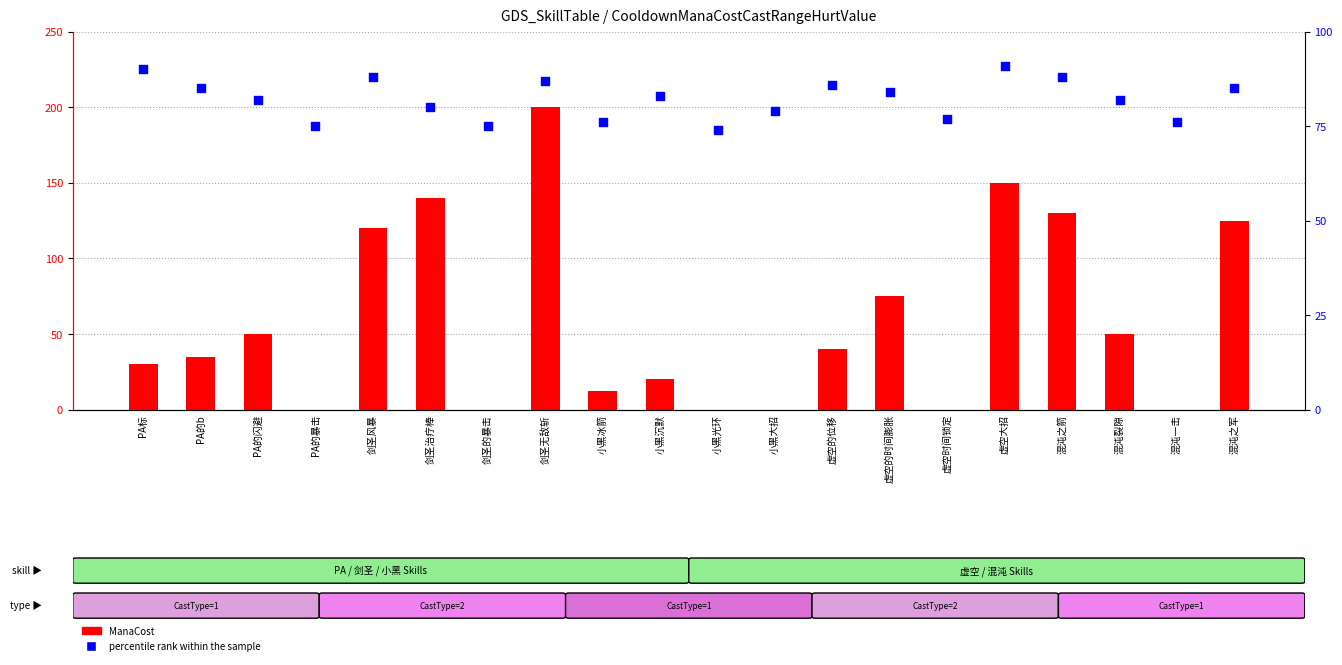

At which category is the sum across all series the highest?

剑圣无敌斩